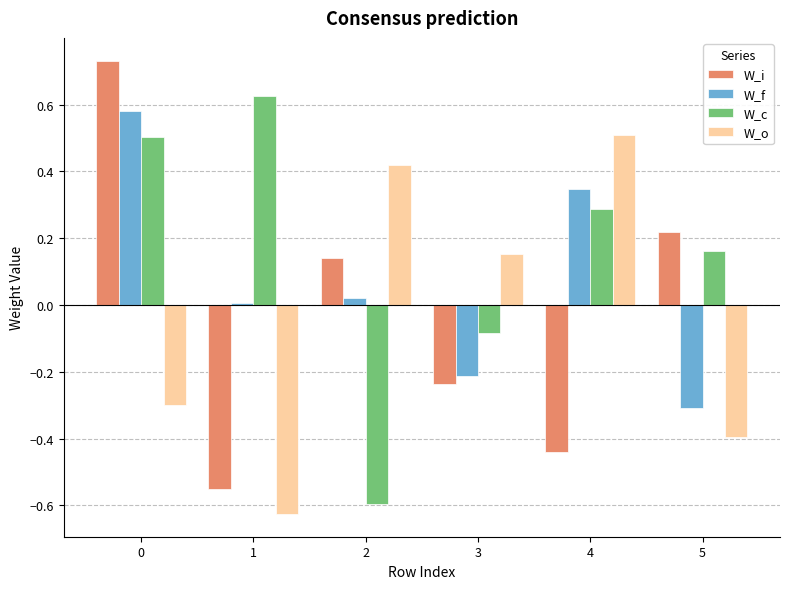

What is the spread (max minus min) of values at 4?

0.9